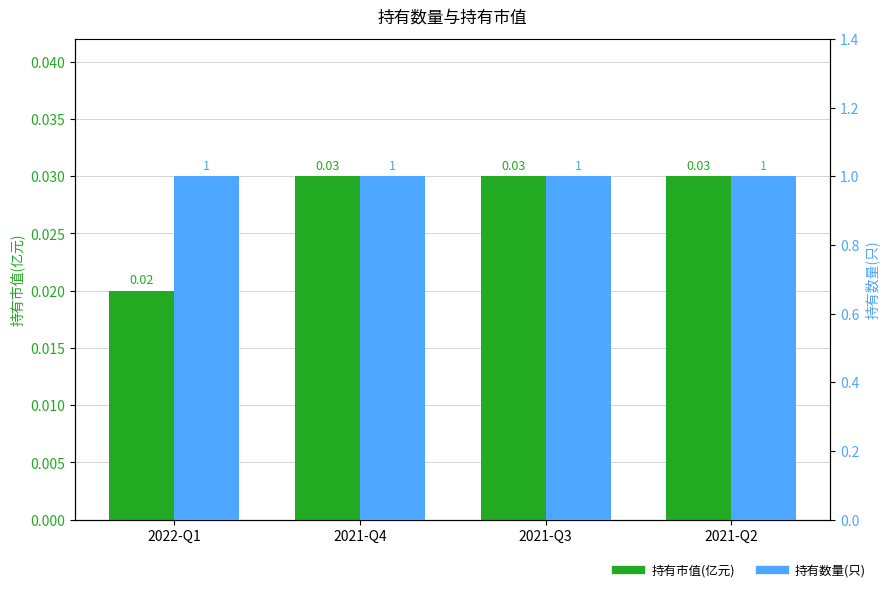

Which label corresponds to the smallest value in the chart?

2022-Q1